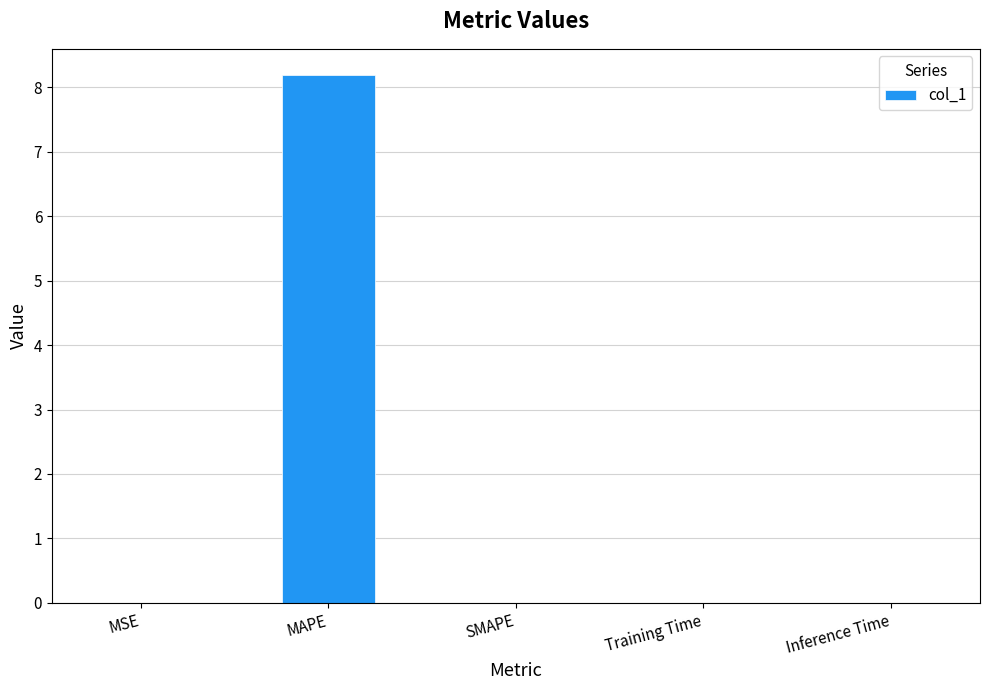

True or false: the data shows 0.0 at SMAPE.

True